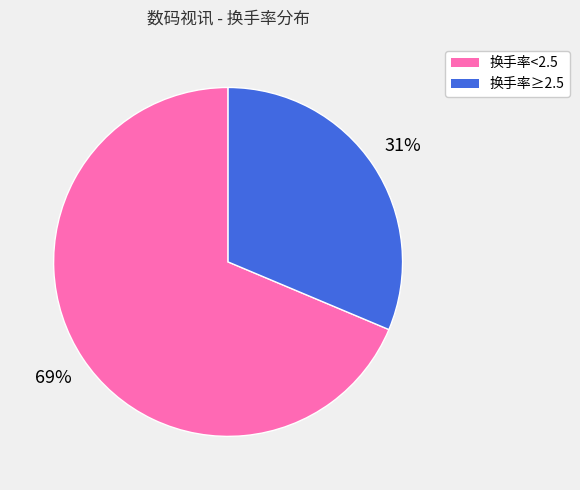

To the nearest percent, what is the average slice percentage?

50%